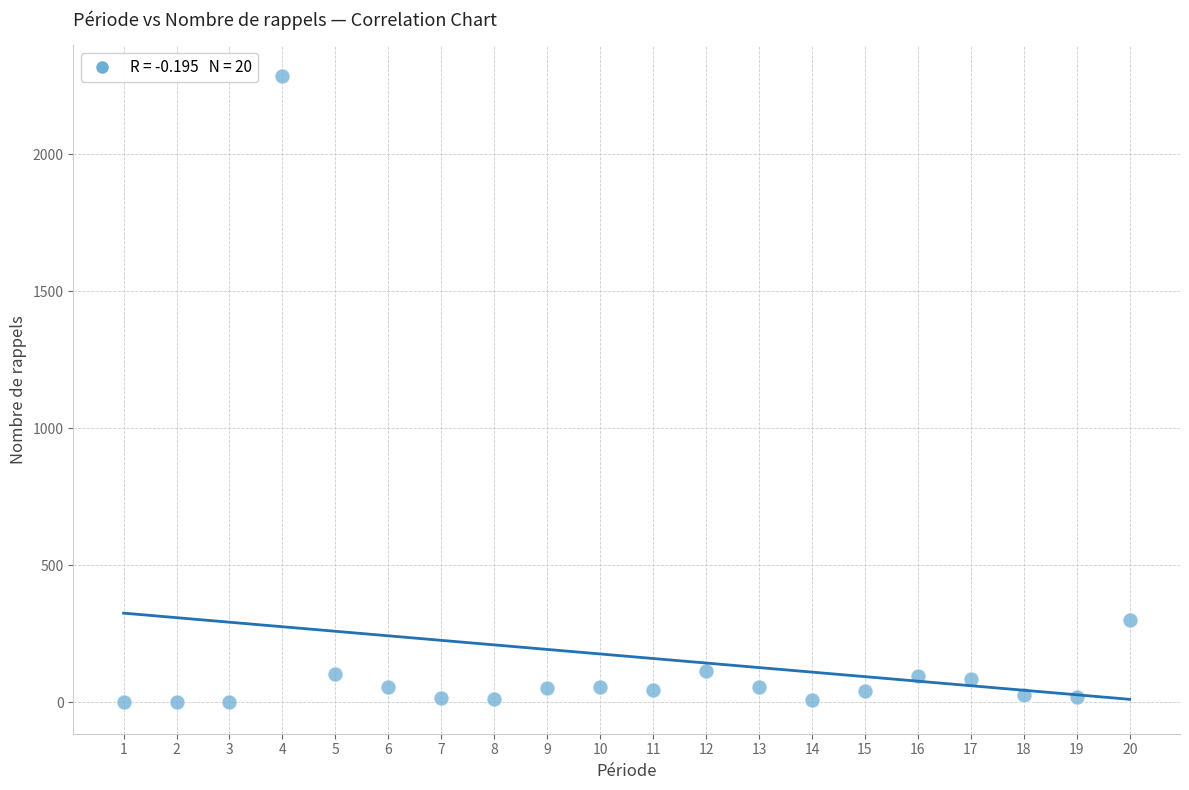

What is the range of X values (max minus min)?

19